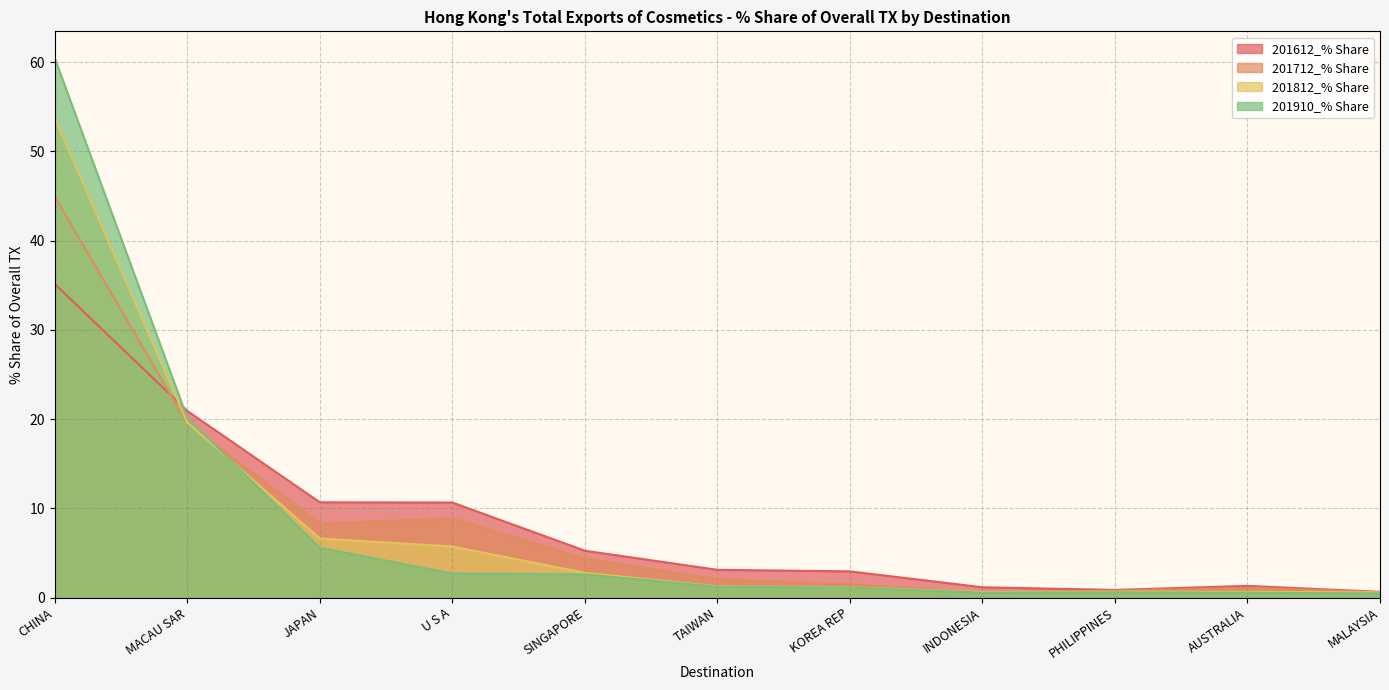

Where does the 201712_% Share series first go above 2?

CHINA